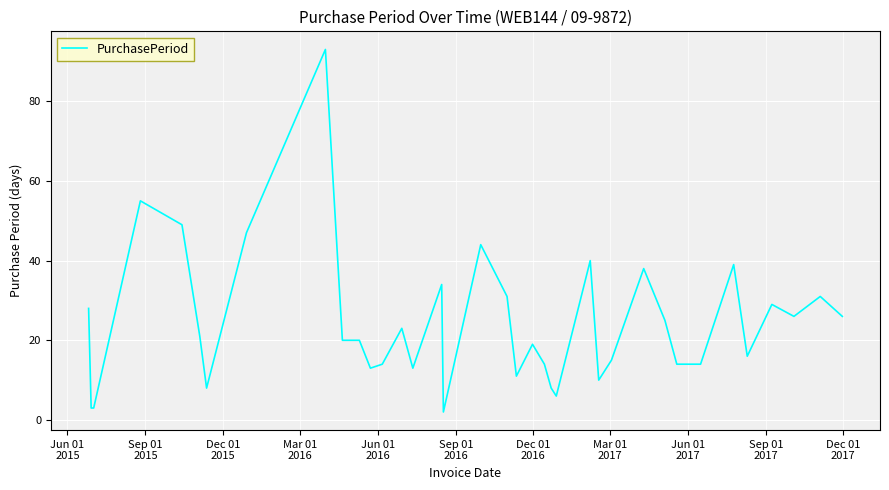

What is the difference between the maximum and minimum values?

91